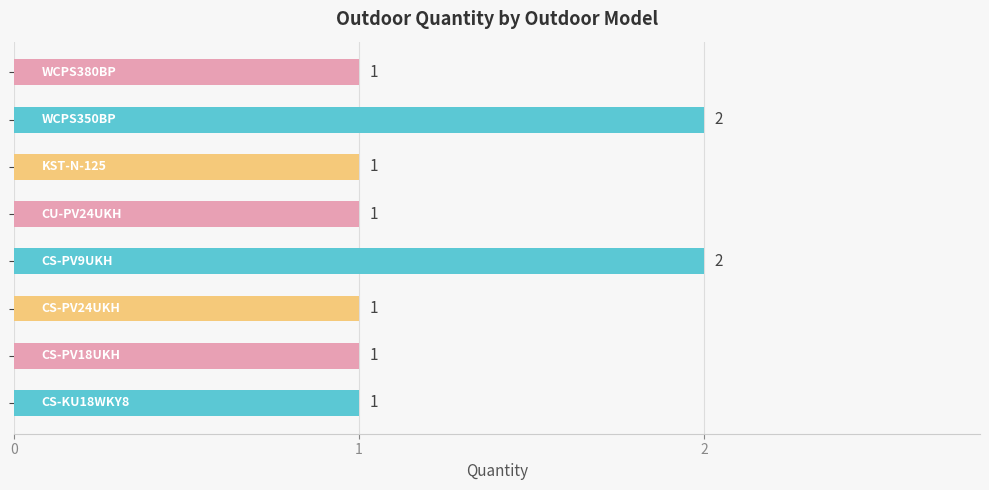

What is the sum of all values?

10